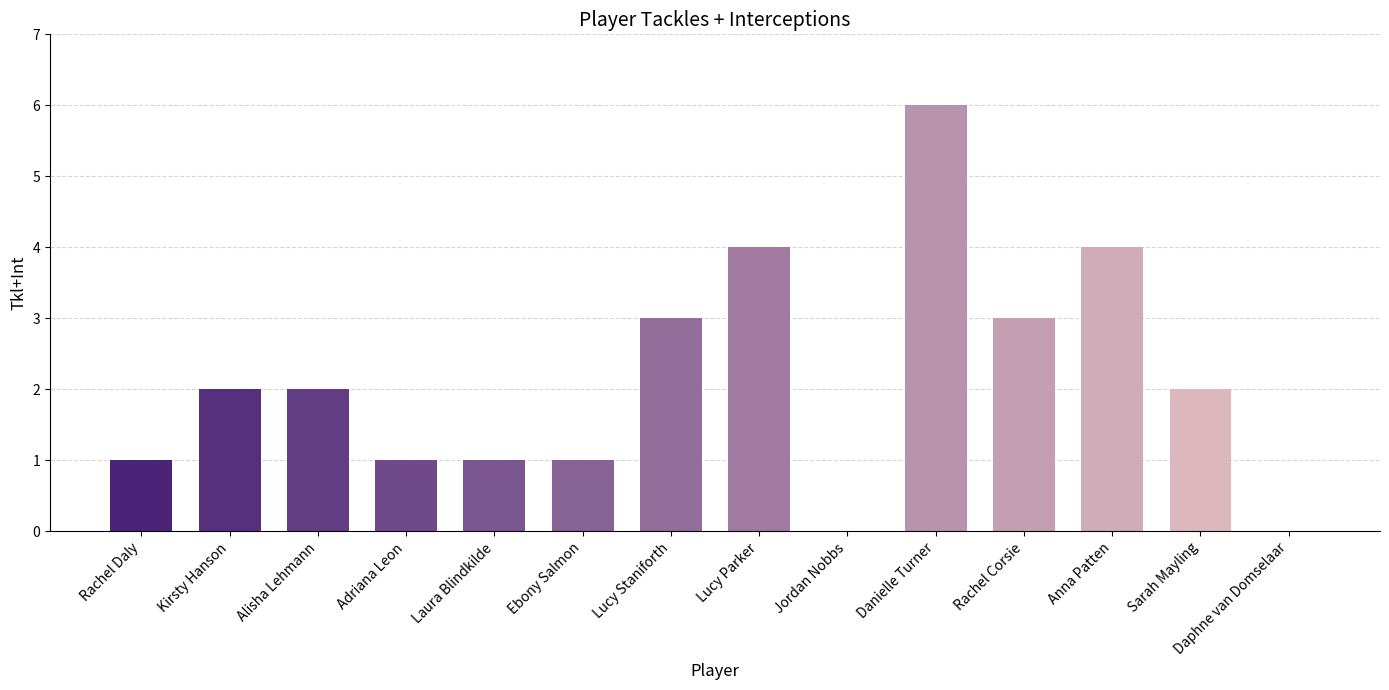

Count the values in the range 1 to 3.

9